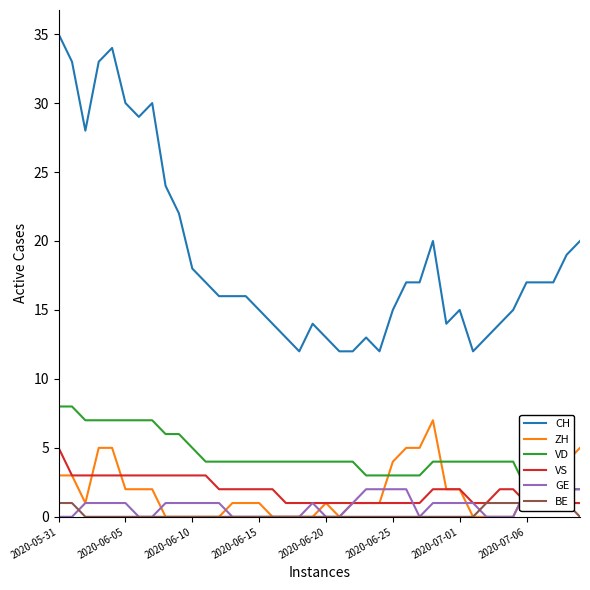

The VD series shows 4 at 11. True or false?

True